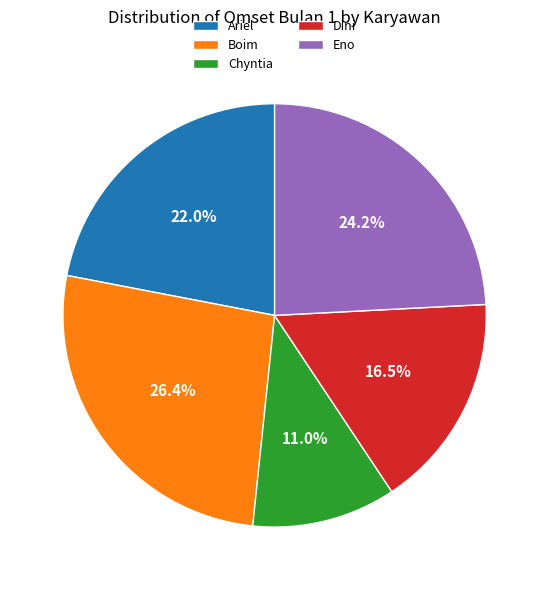

Between Dini and Boim, which is larger?

Boim